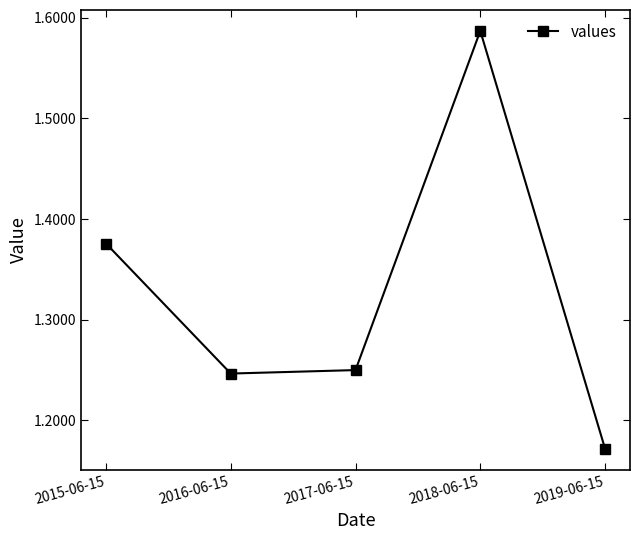

What position from the left is 2018-06-15?

4